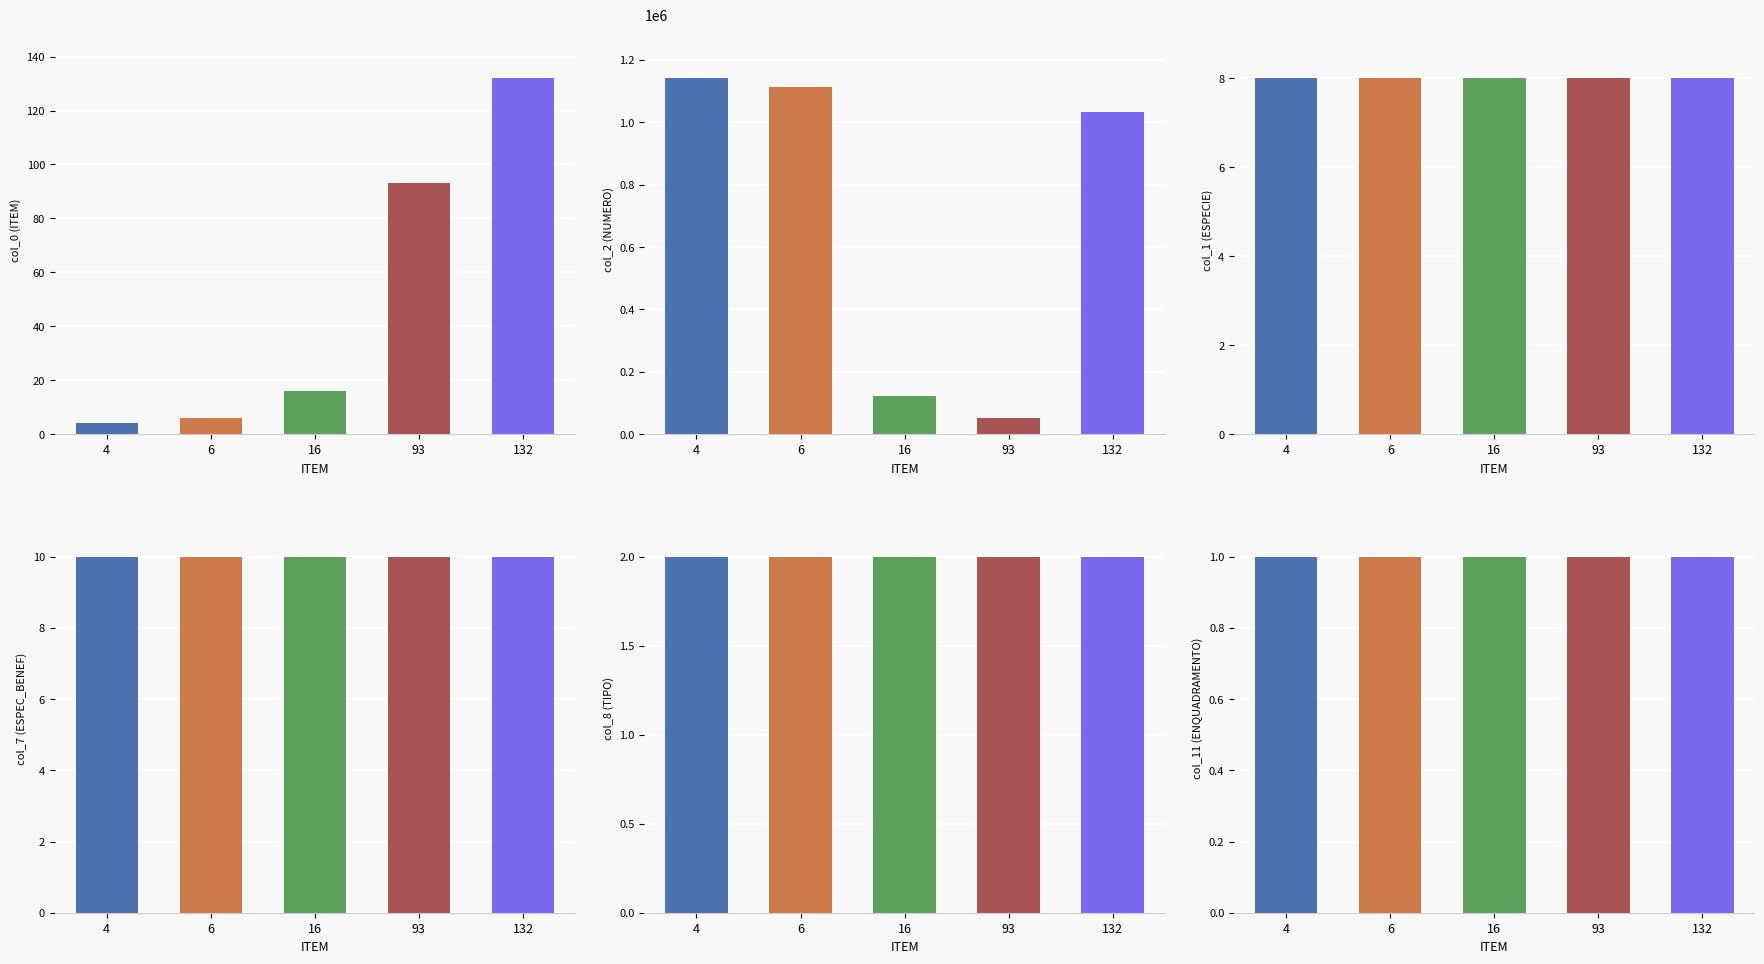

Is the value of col_8 (TIPO) at 132 greater than the value of col_2 (NUMERO) at 16?

No